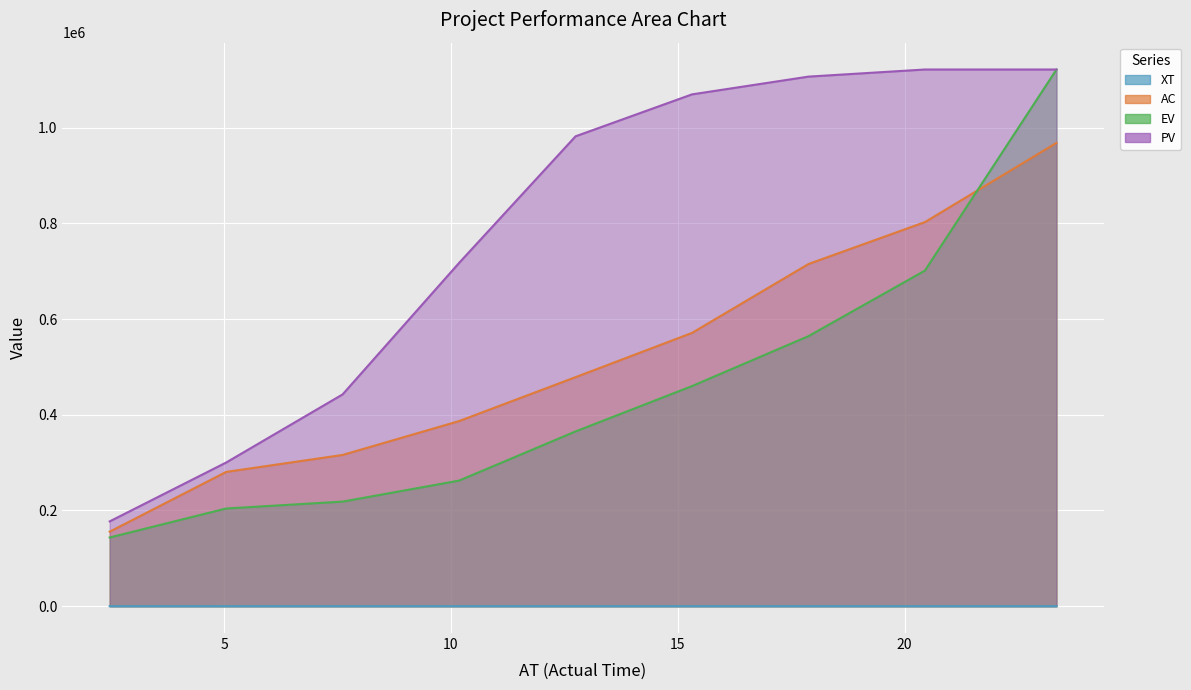

True or false: XT and AC cross at least once.

False